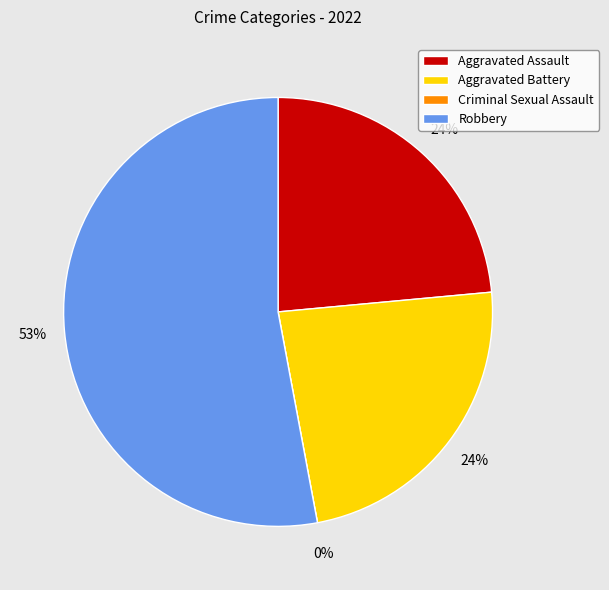

Is the sum of Aggravated Assault and Aggravated Battery greater than half?

No